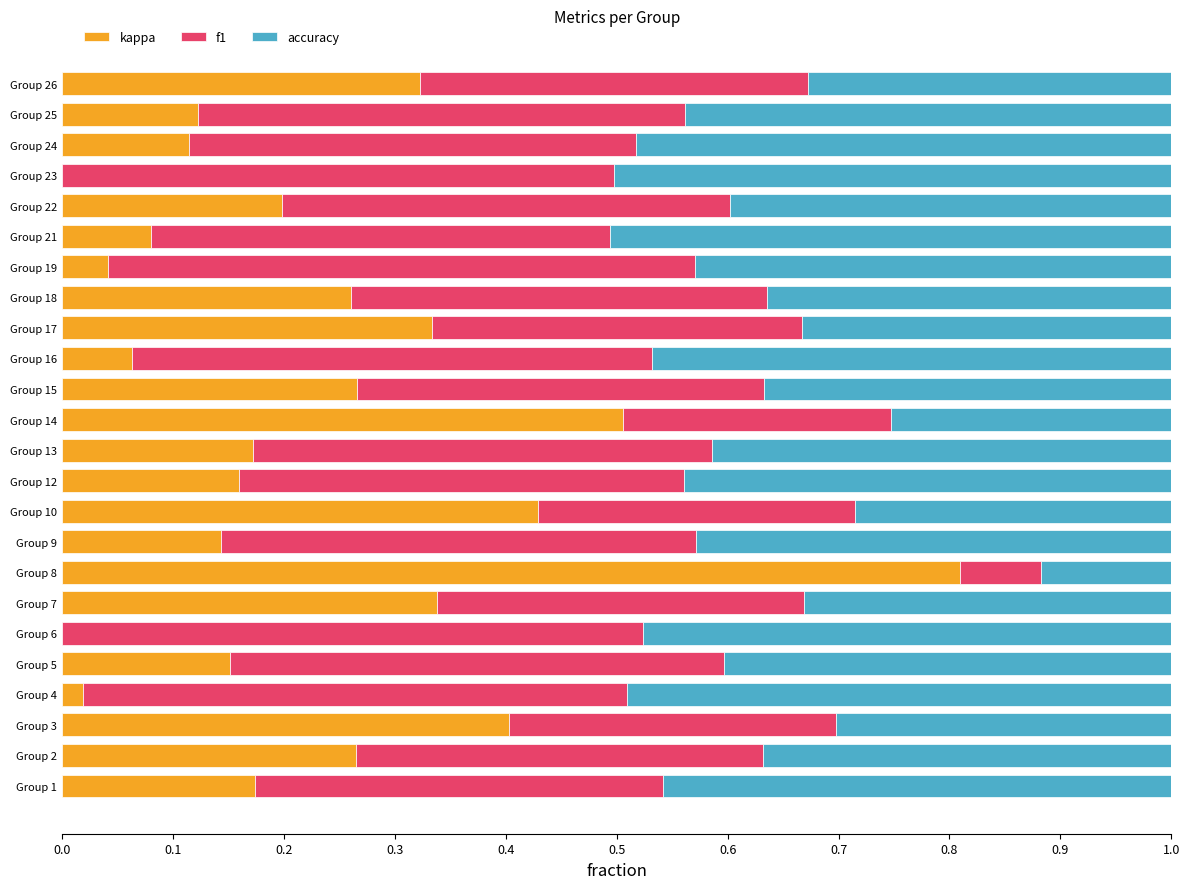

What are all the series names shown in the legend?

kappa, f1, accuracy